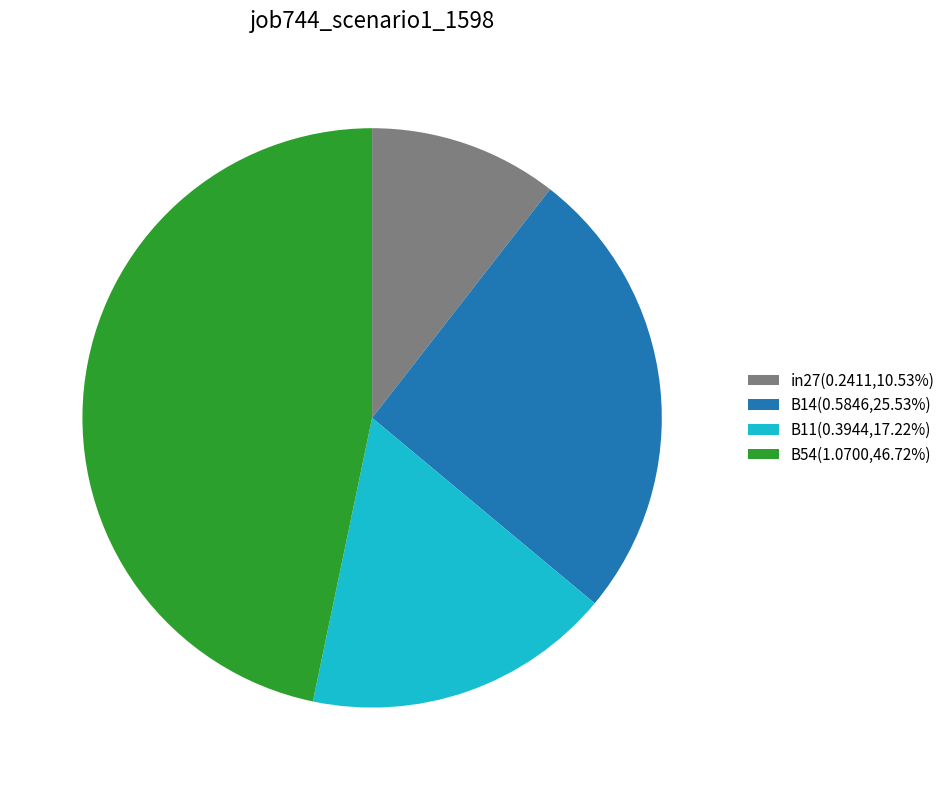

Approximately how many times larger is the value at B11(0.3944,17.22%) compared to B54(1.0700,46.72%)?

0.4